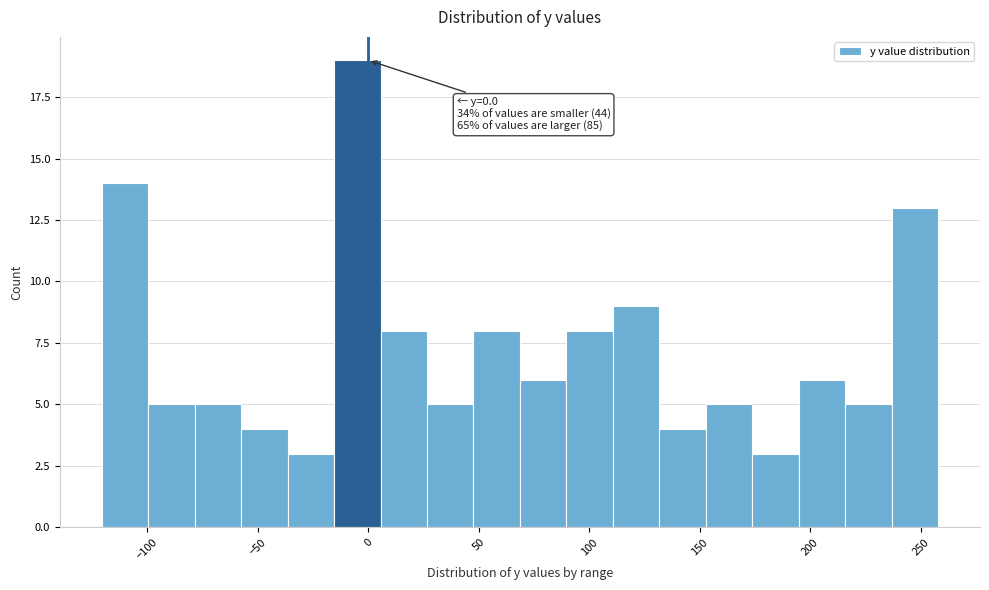

Which range on the x-axis has the tallest bar?

-15 to 5